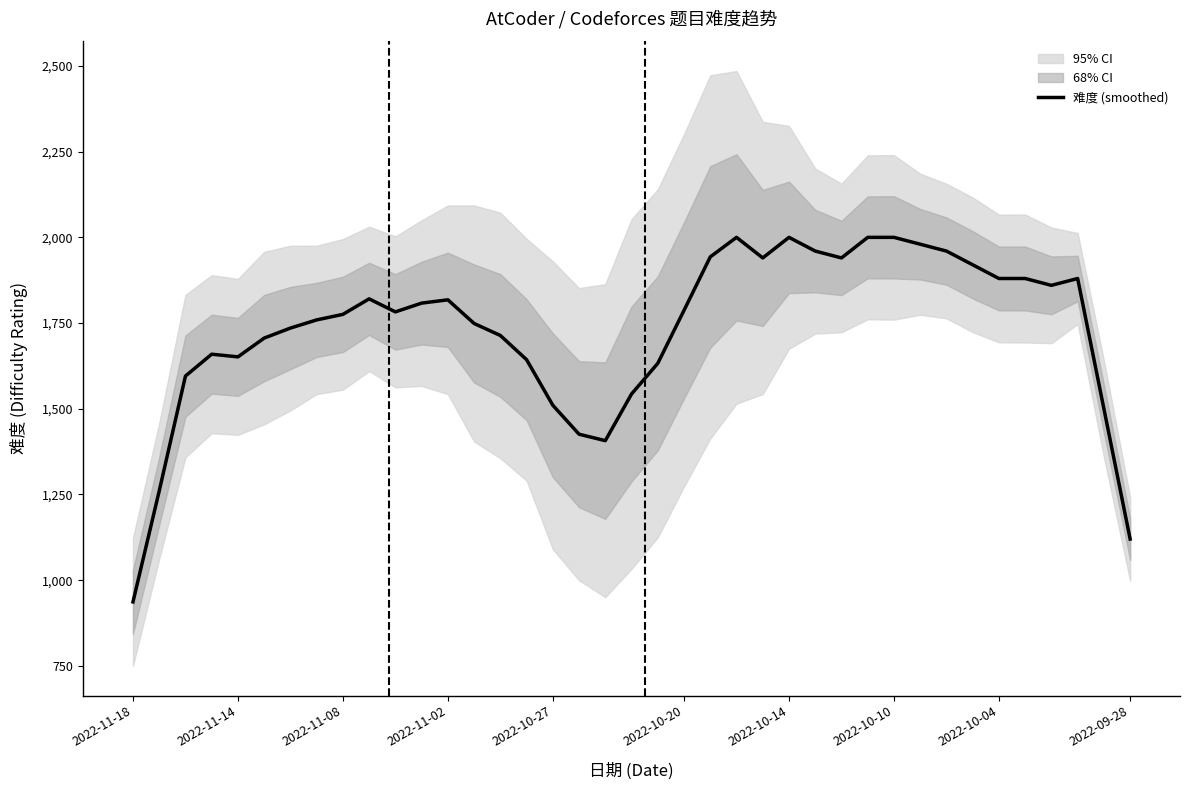

At which label does 难度 (smoothed) reach its minimum?

2022-11-18